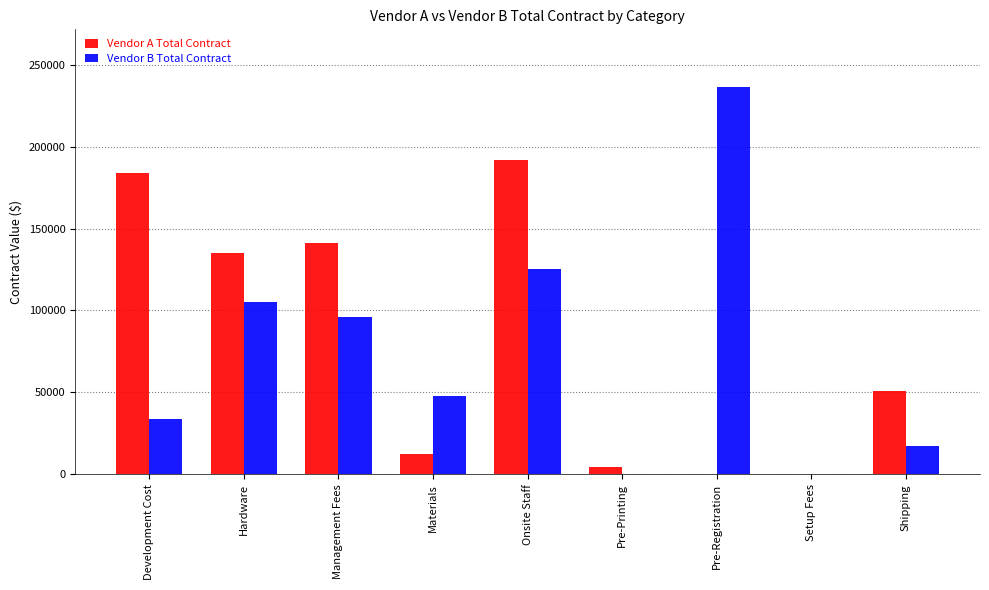

Between Development Cost and Setup Fees, which series saw the biggest shift?

Vendor A Total Contract